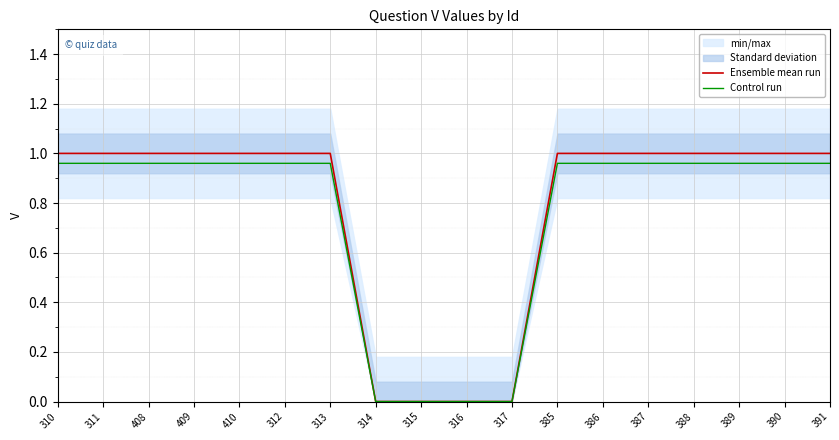

What is the maximum value shown in the chart?

1.0